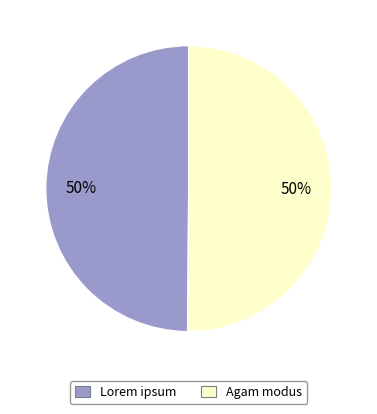

Combined, do Agam modus and Lorem ipsum account for over 50%?

Yes